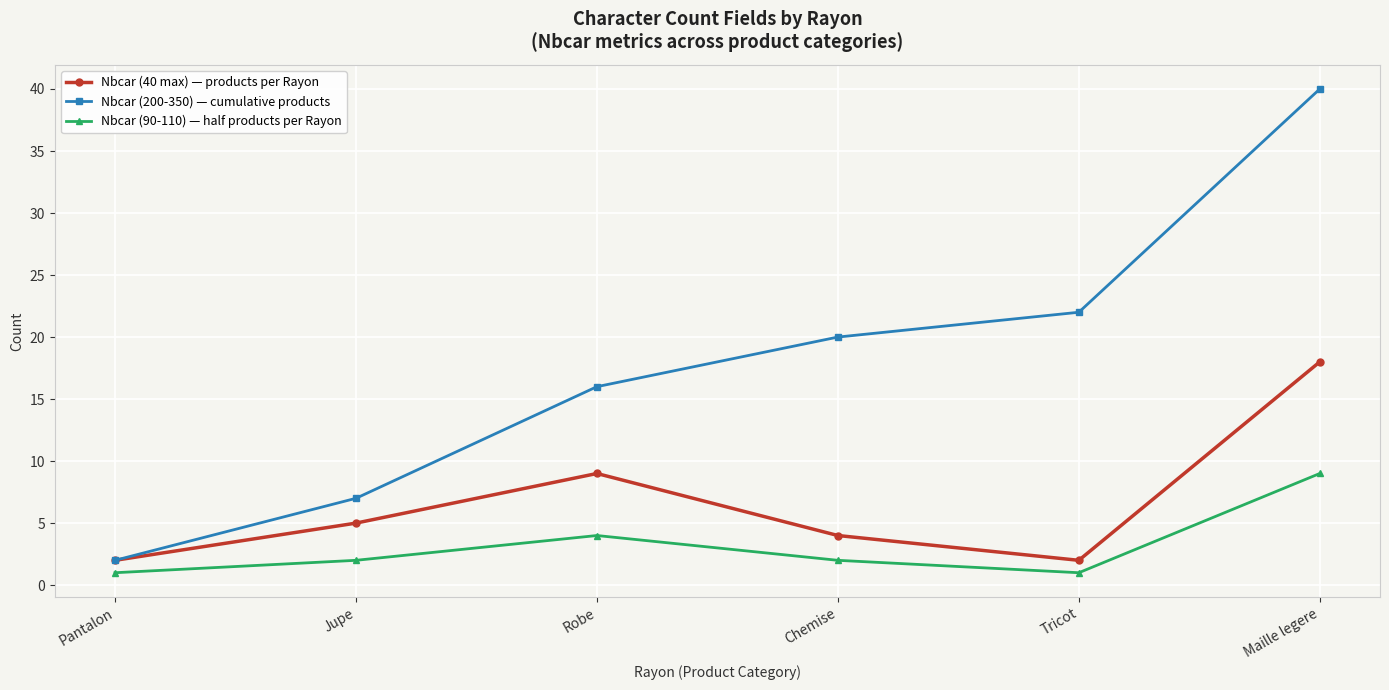

Count the number of data series in this chart.

3